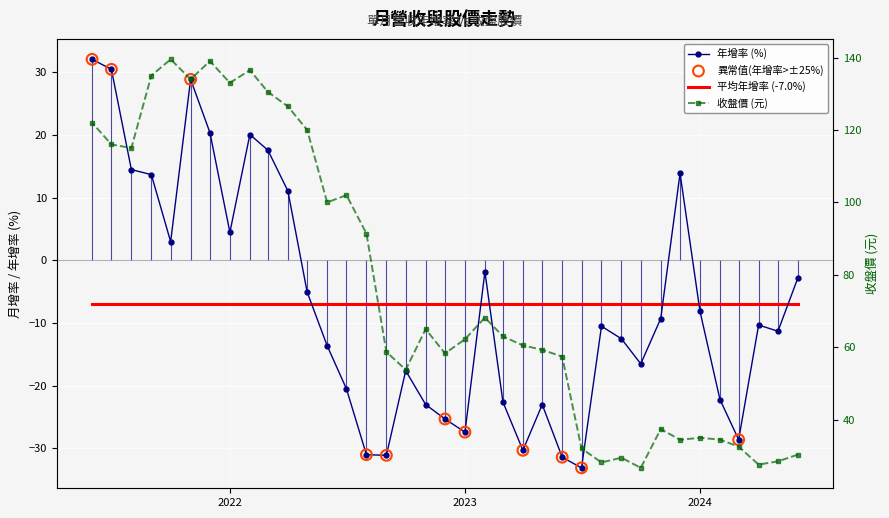

Is the value of 年增(%) at 2024-03 greater than the value of 收盤價 at 2023-02?

No